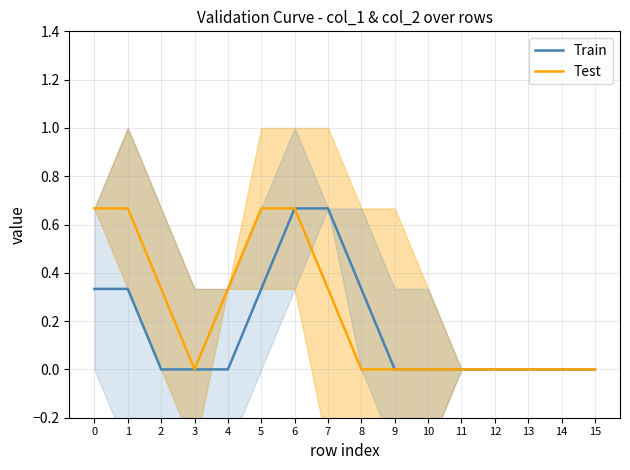

Which category has the lowest value across all series?

2